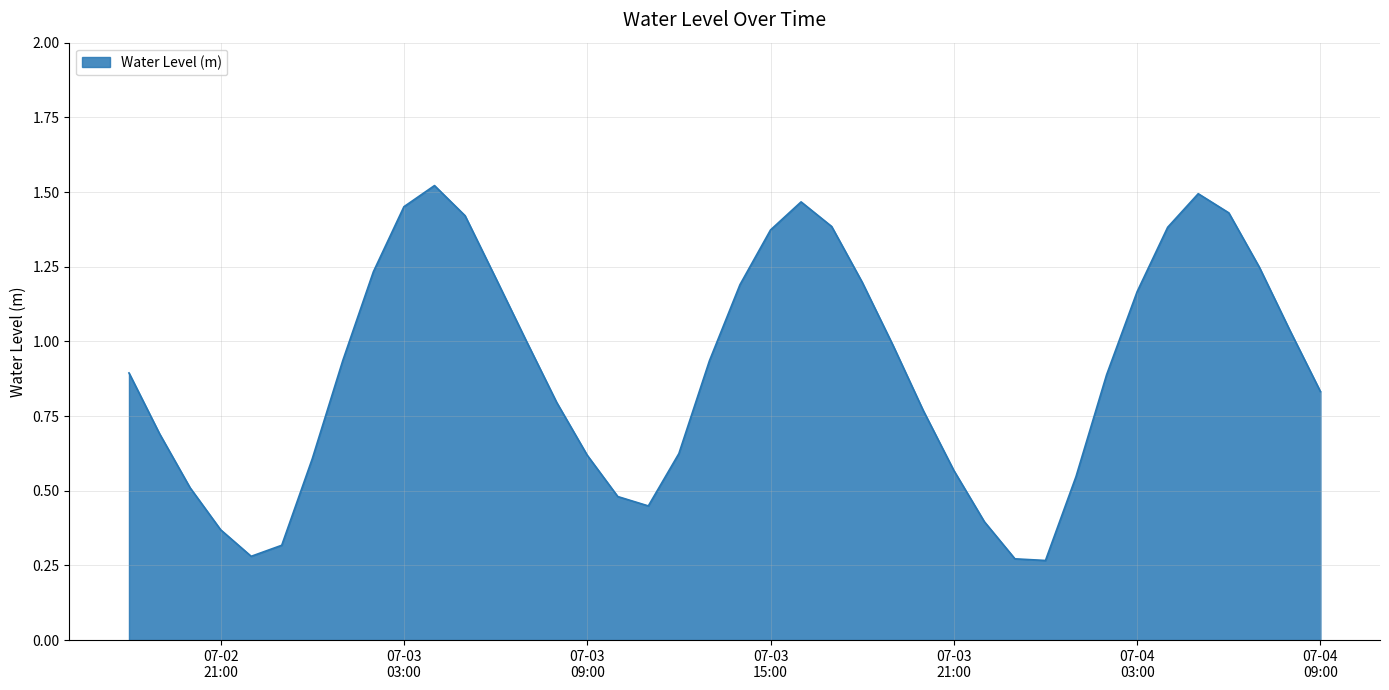

What is the difference between the maximum and minimum values?

1.3